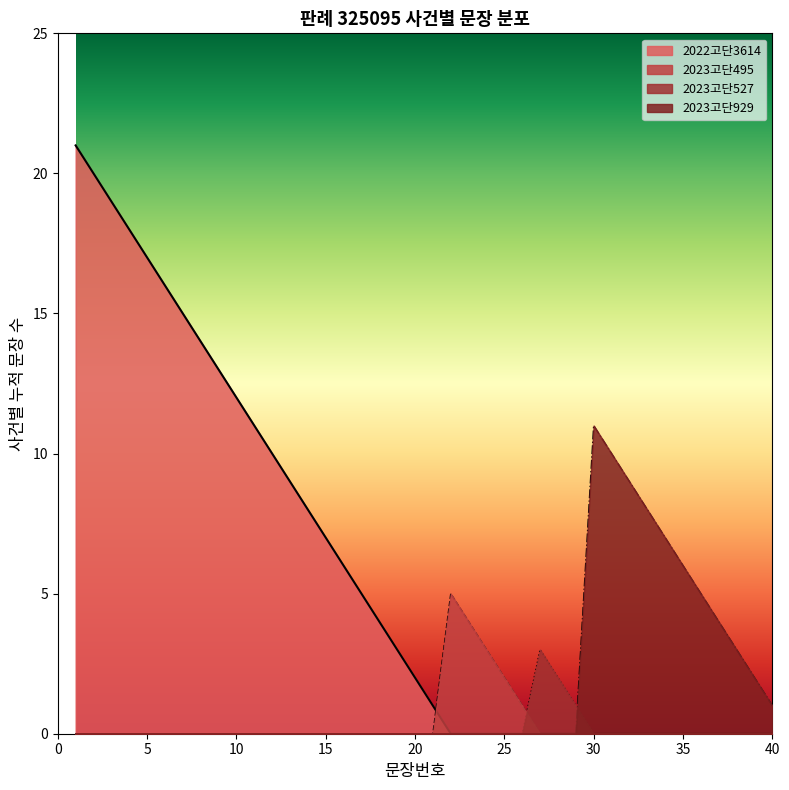

What is the sum of all values?

210